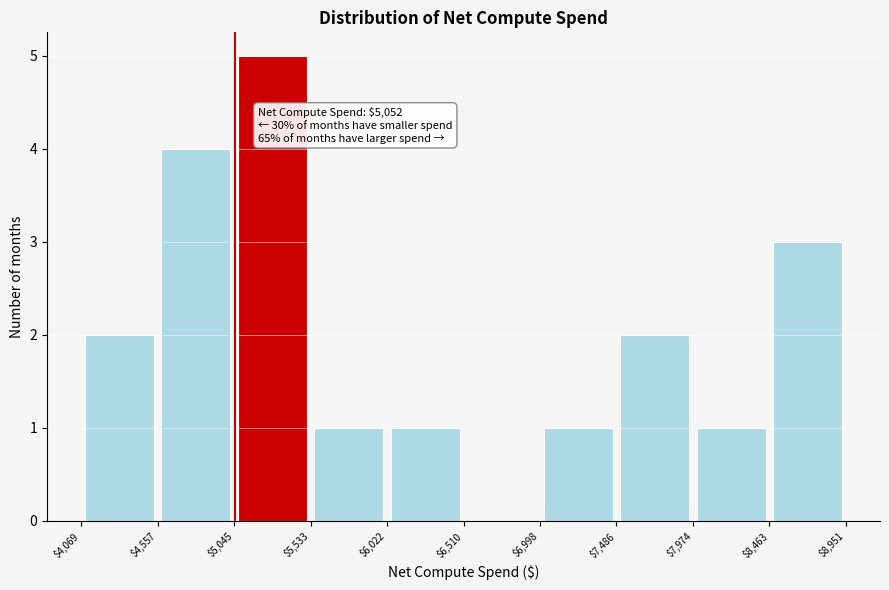

Which range on the x-axis has the tallest bar?

$5,045 to $5,533